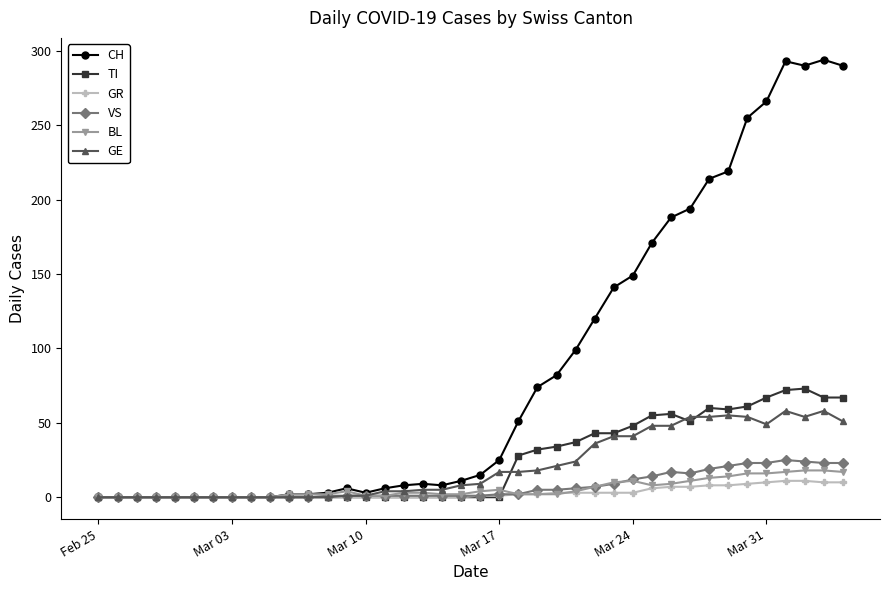

Which series has the widest spread of values?

CH